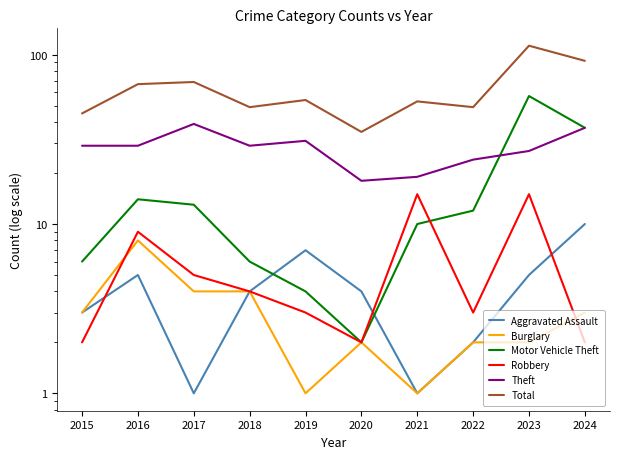

At which label does Motor Vehicle Theft reach its minimum?

2020